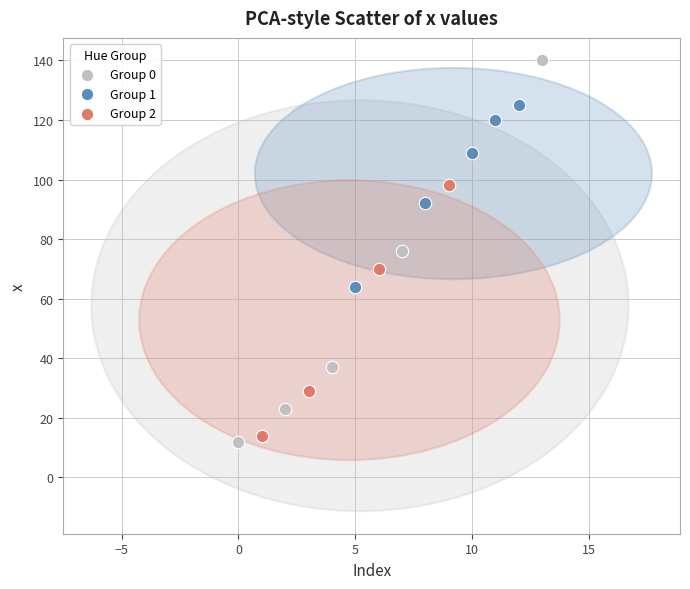

Which series has the largest Y range (max minus min)?

Group 0